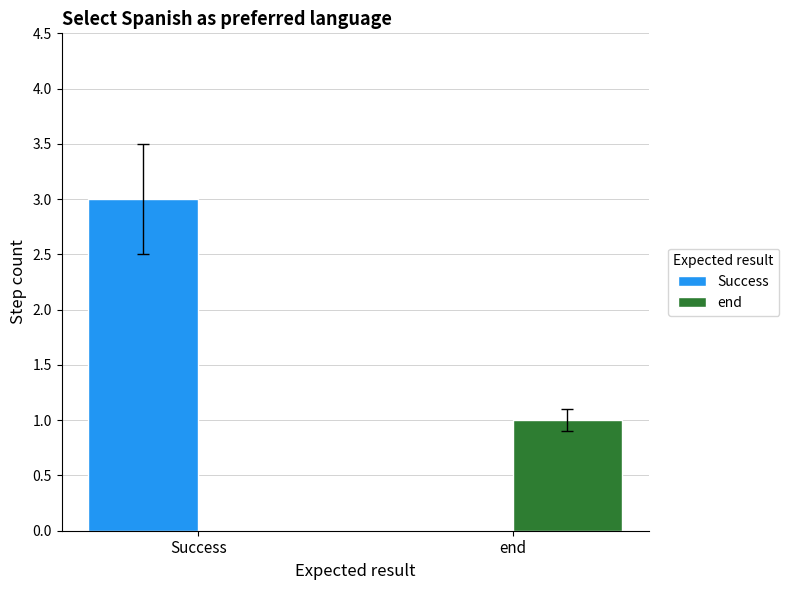

The Success series shows 3 at Success. True or false?

True